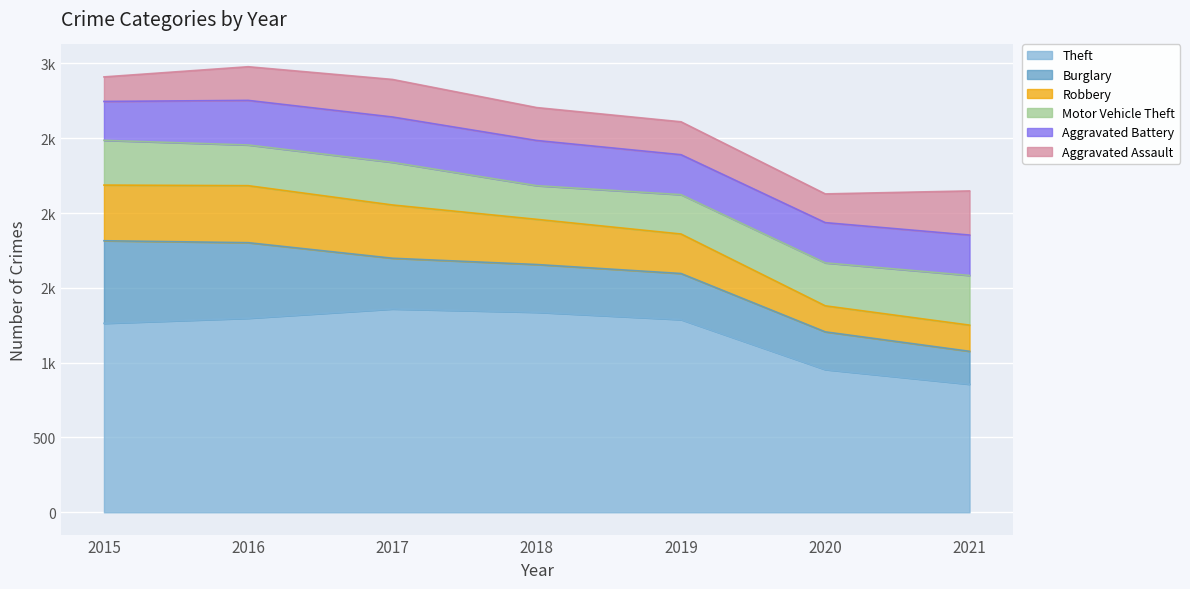

What are all the series names shown in the legend?

Theft, Burglary, Robbery, Motor Vehicle Theft, Aggravated Battery, Aggravated Assault